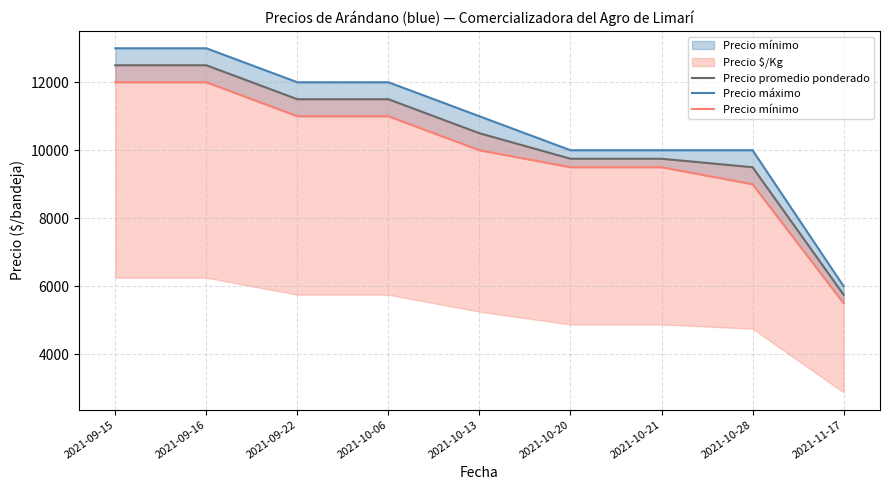

List the series in order of their overall mean, highest first.

Precio máximo, Precio promedio ponderado, Precio mínimo